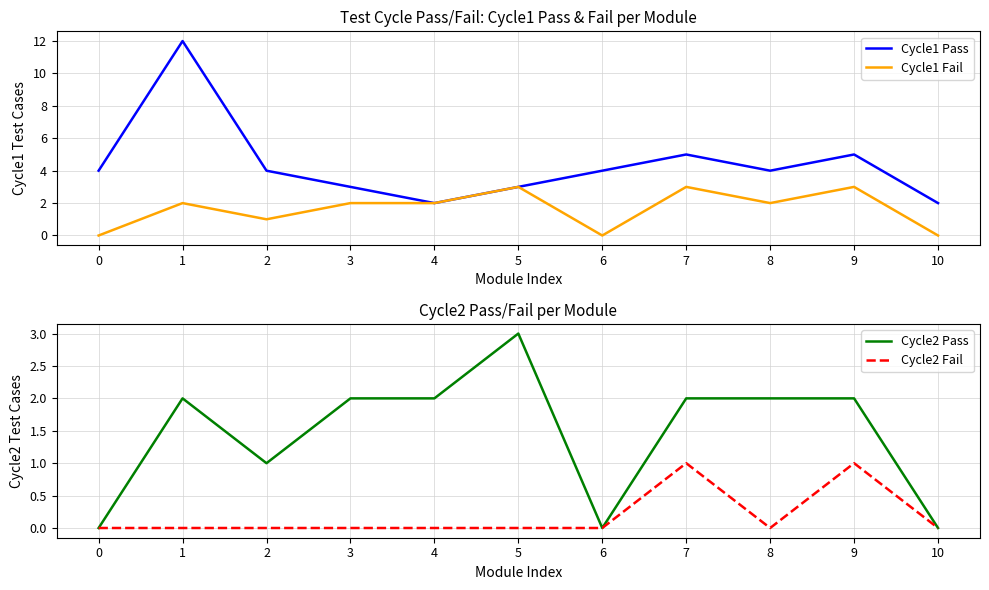

Count the Cycle1 Pass values in the range 3 to 5.

8